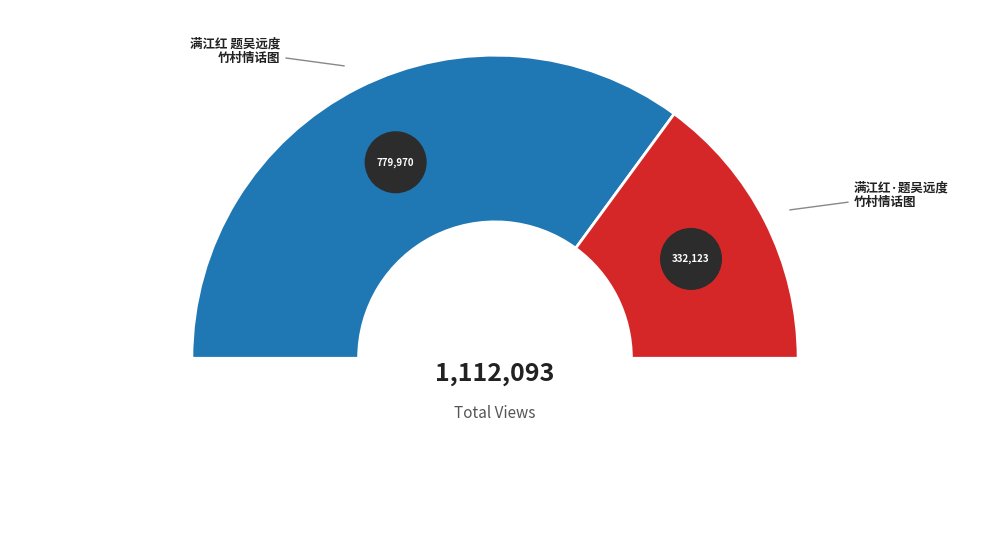

What percentage do 满江红·题吴远度竹村情话图 and 满江红 题吴远度竹村情话图 together represent?

100.0%